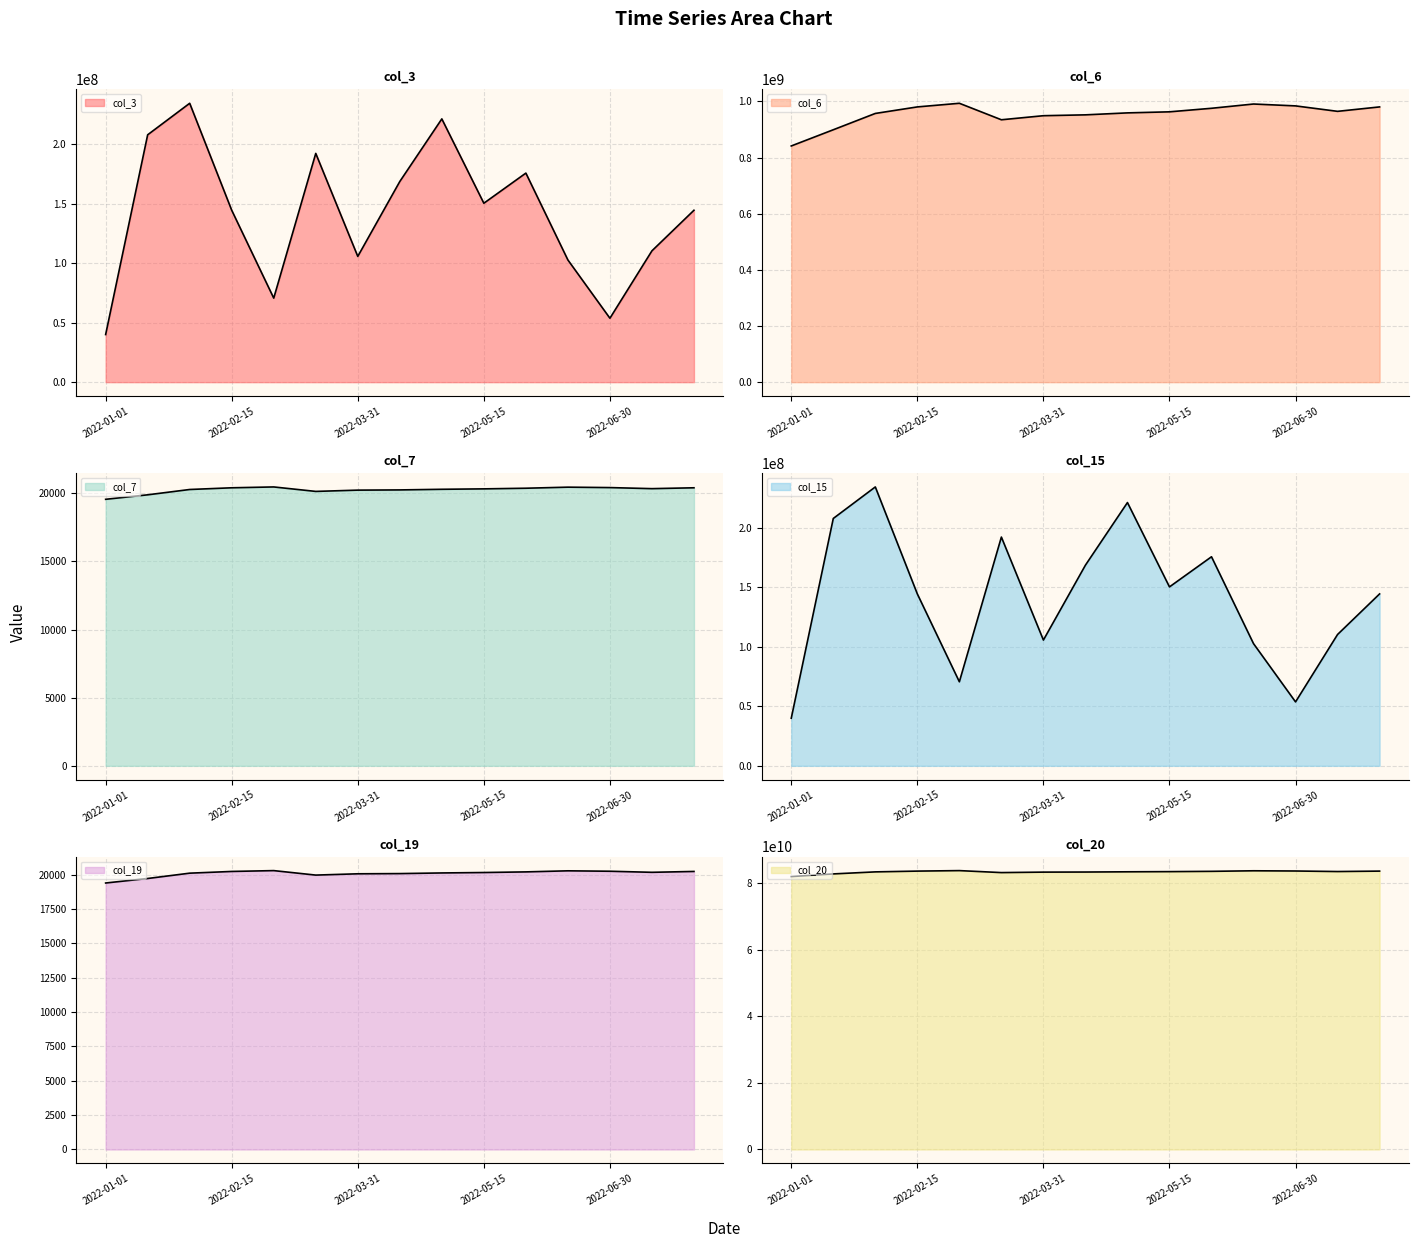

What is the difference between the maximum and minimum values in the col_3 series?

194326480